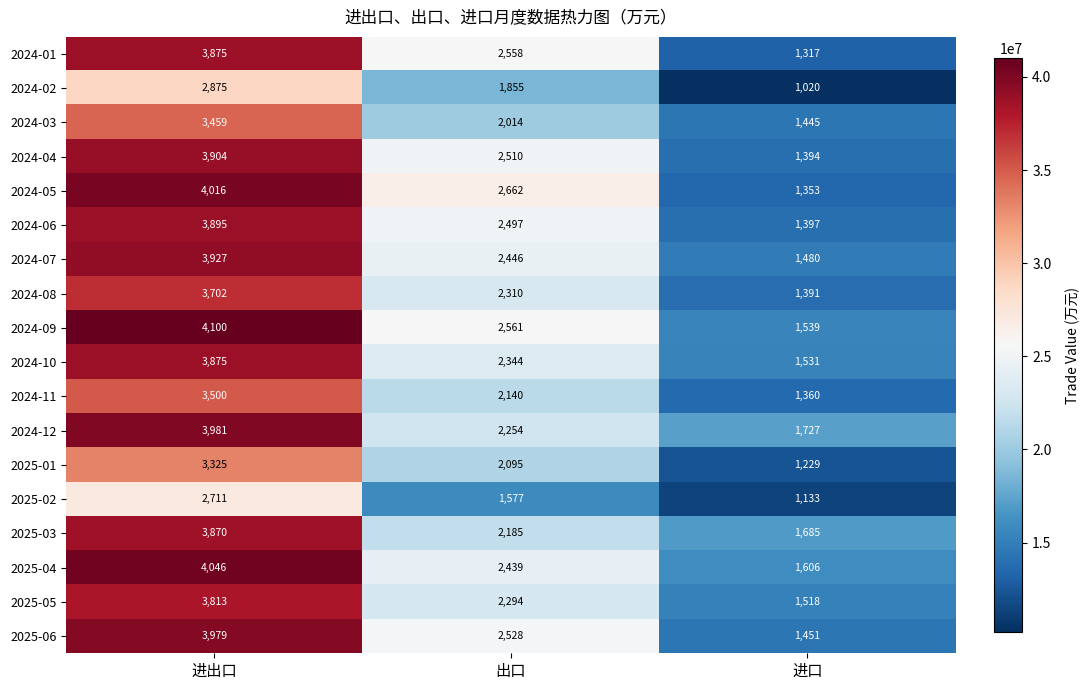

List the labels in order of 2024-04 value, largest first.

进出口, 出口, 进口